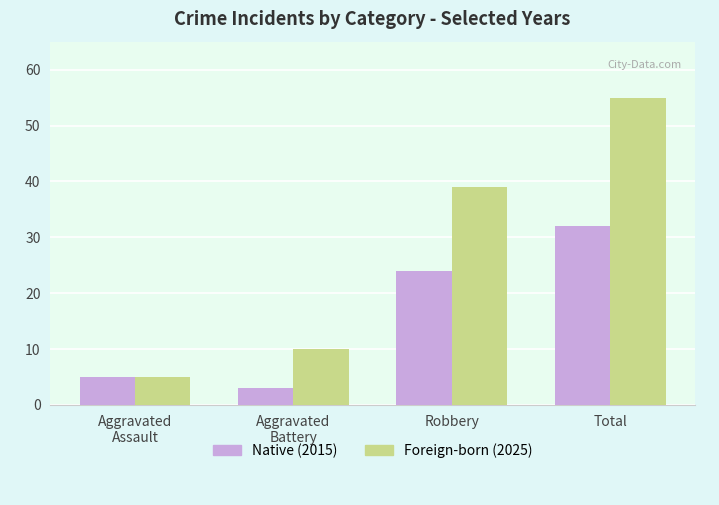

Which category has the highest value across all series?

Total